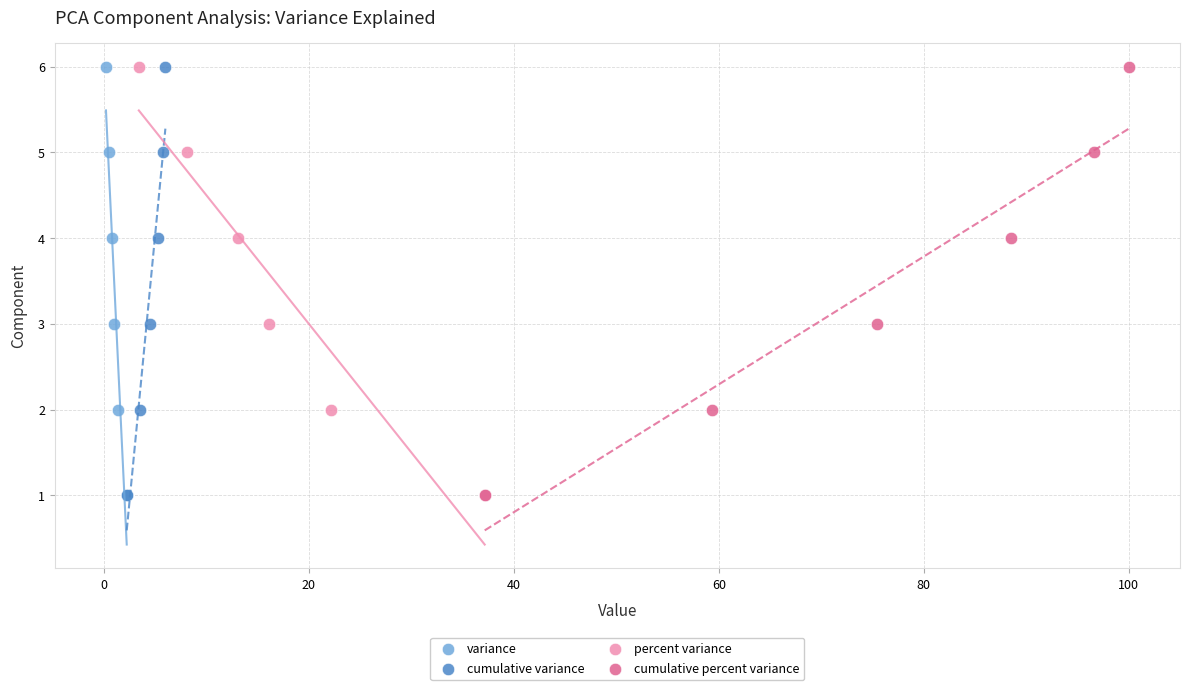

What are all the series names shown in the legend?

variance, cumulative variance, percent variance, cumulative percent variance